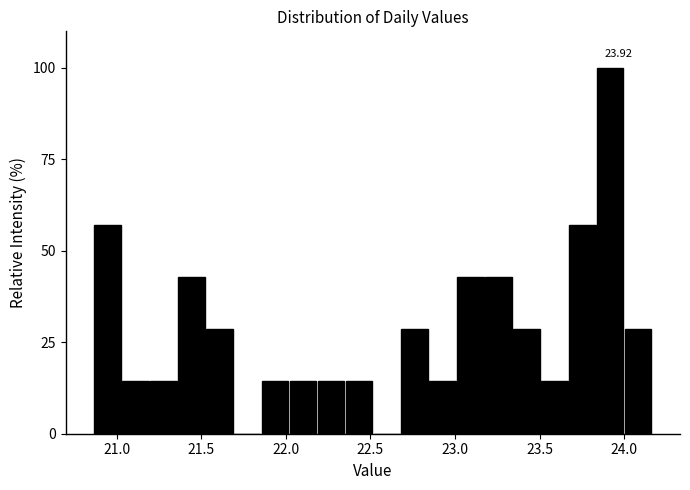

Read against the x-axis, roughly where is the centre of the tallest bar?

23.90